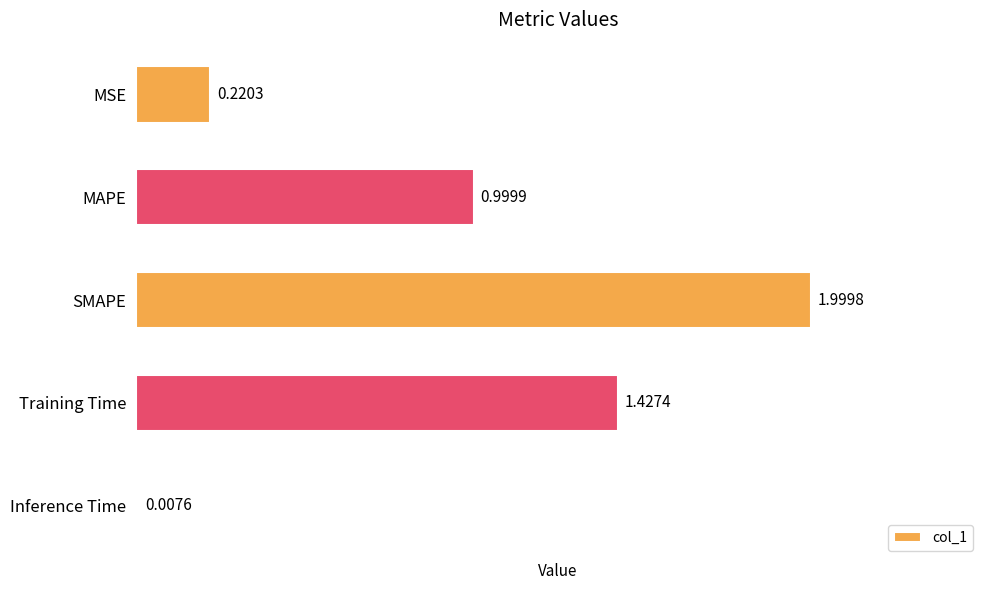

How many distinct data groups are displayed?

1